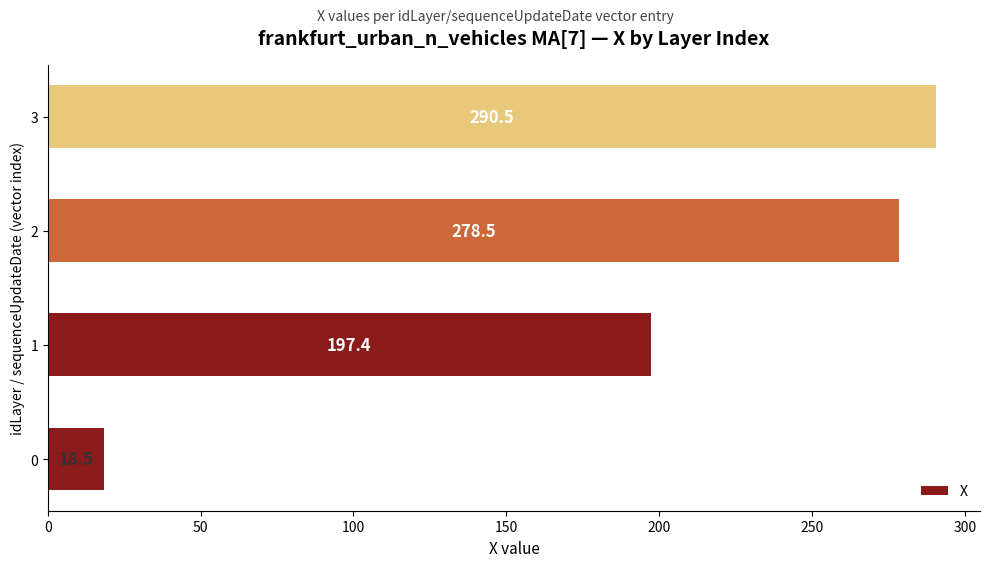

True or false: the data shows 312.2 at 1.

False